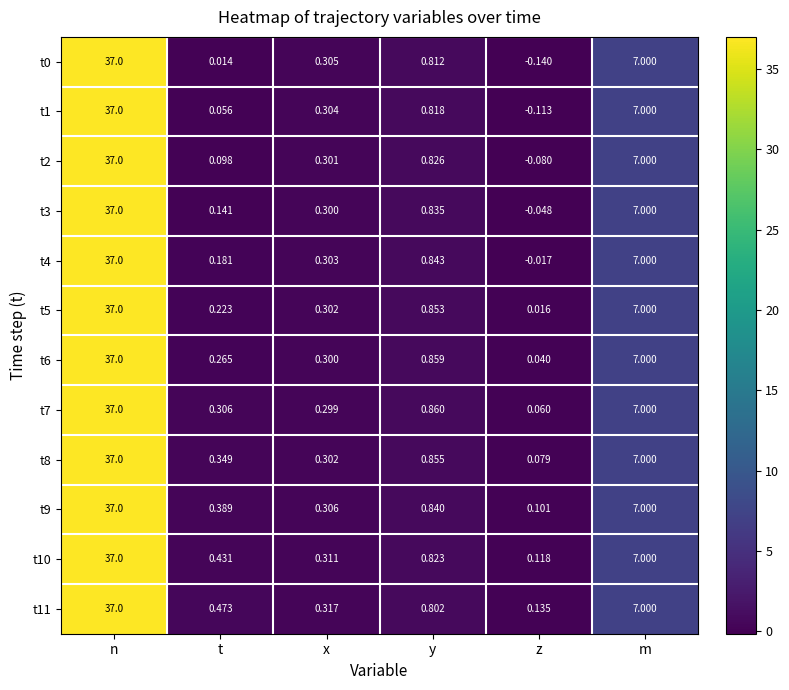

At which label is t11 closest to 18?

m